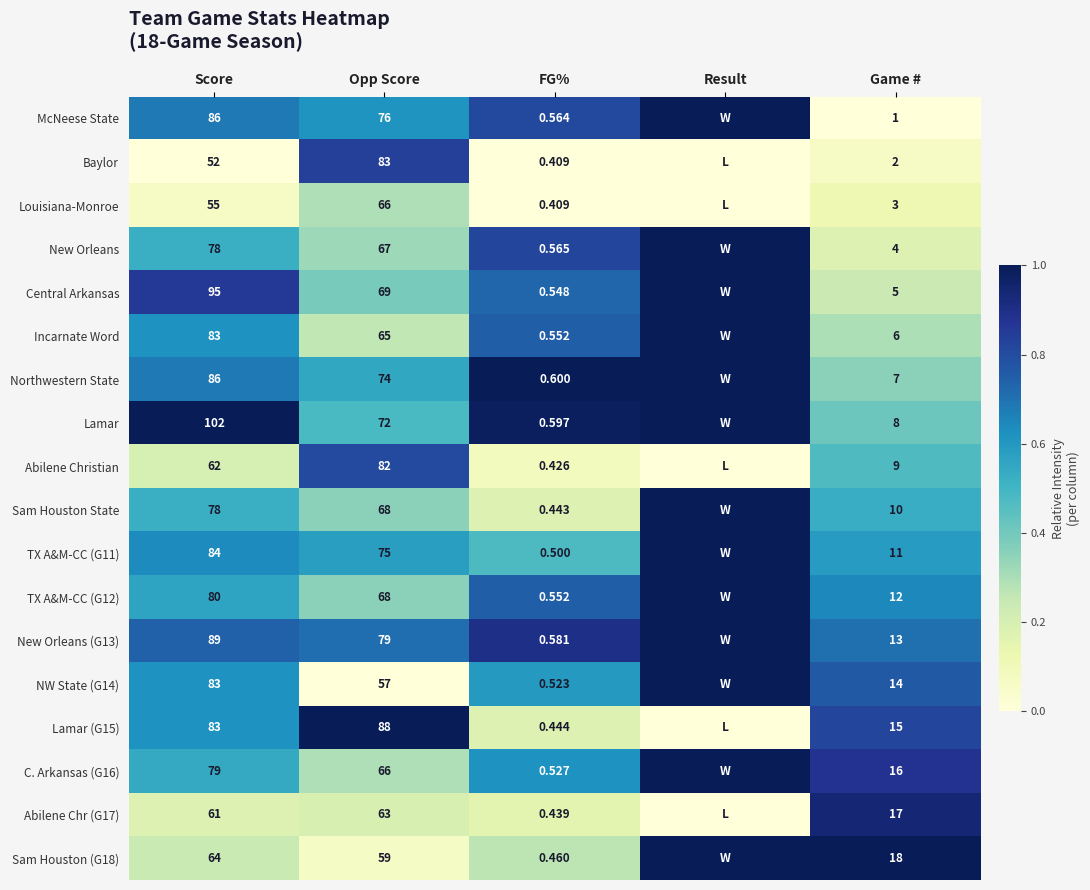

Which series changed the most between Opp Score and Game #?

Baylor